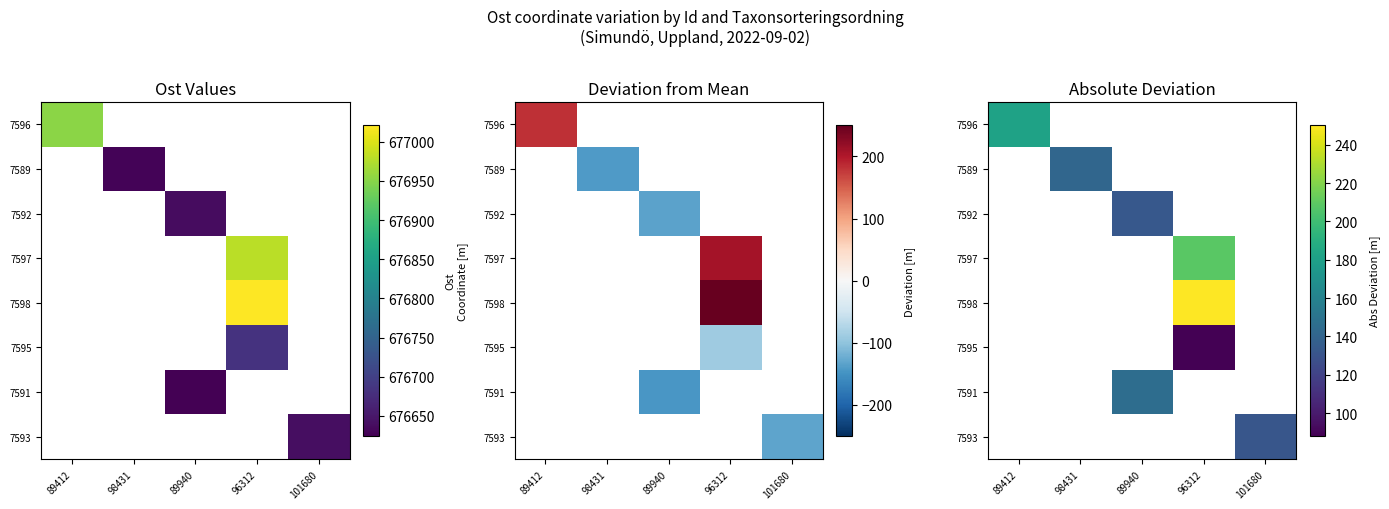

Is the value of 7596 at 101680 greater than the value of 7598 at 98431?

No